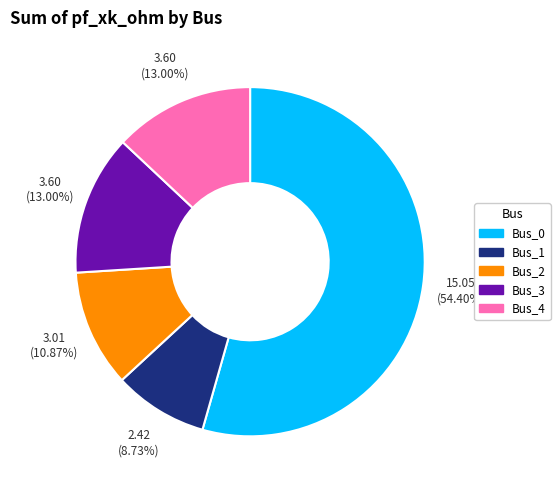

True or false: Bus_0 accounts for 44% of the total.

False